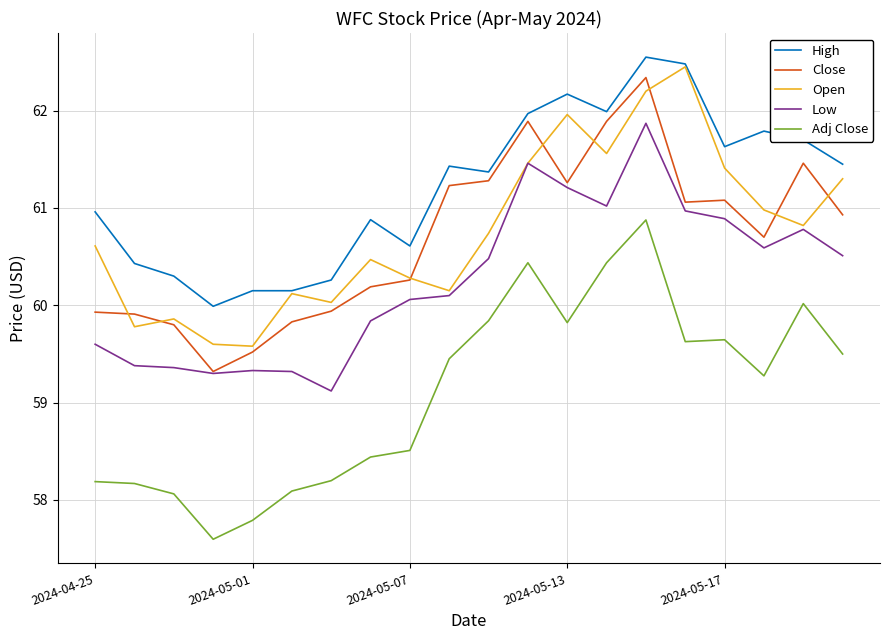

True or false: Close and Adj Close cross at least once.

False